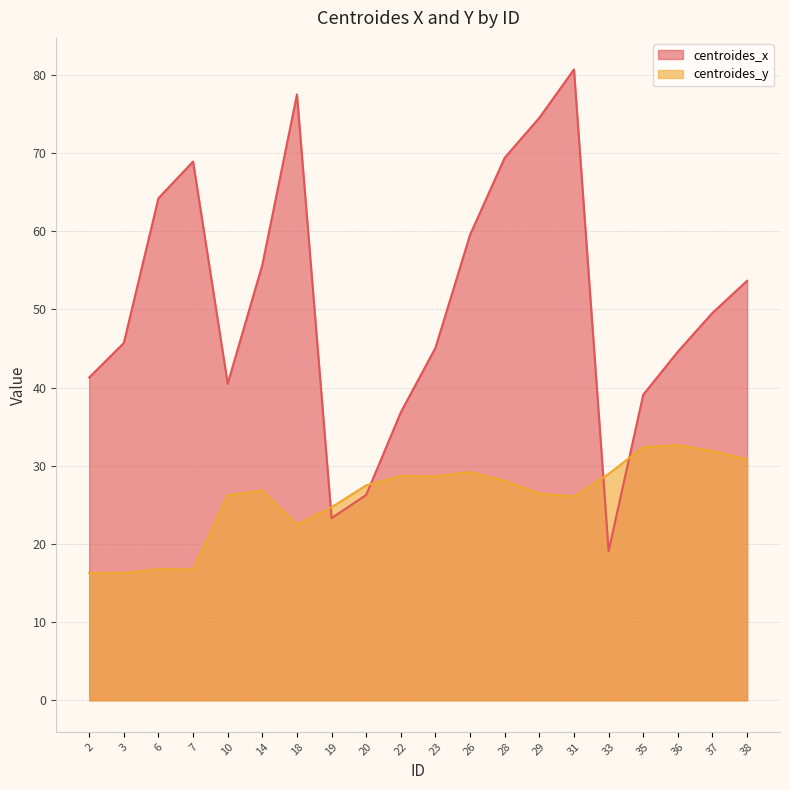

Which series changed the most between 20 and 37?

centroides_x